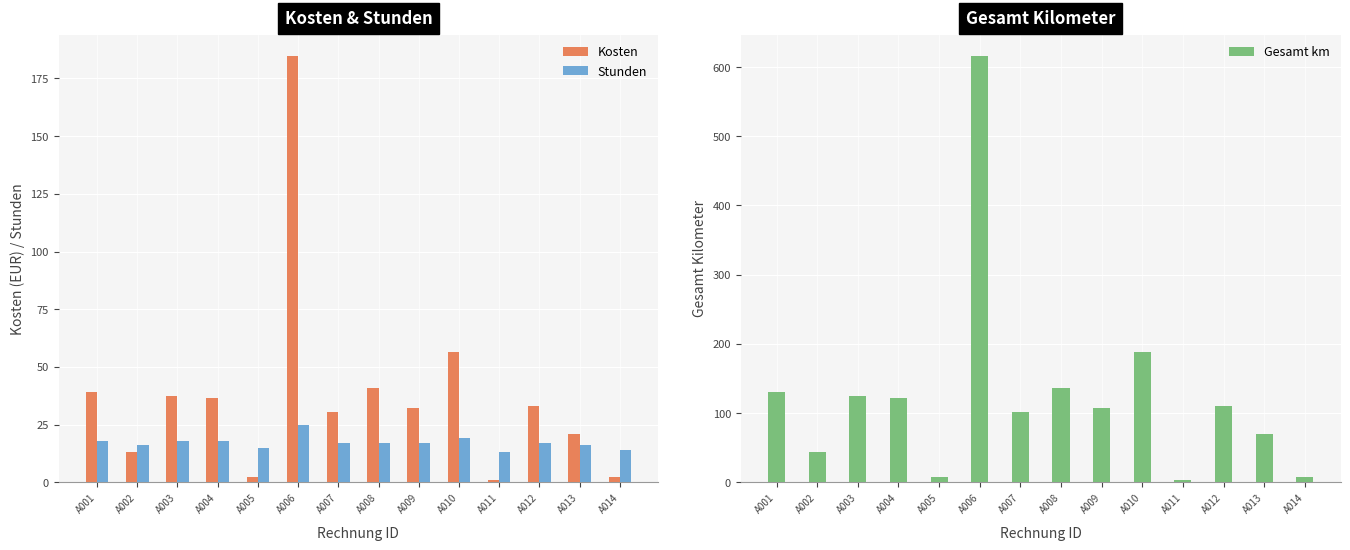

The Gesamt km series shows 110.0 at A012. True or false?

True